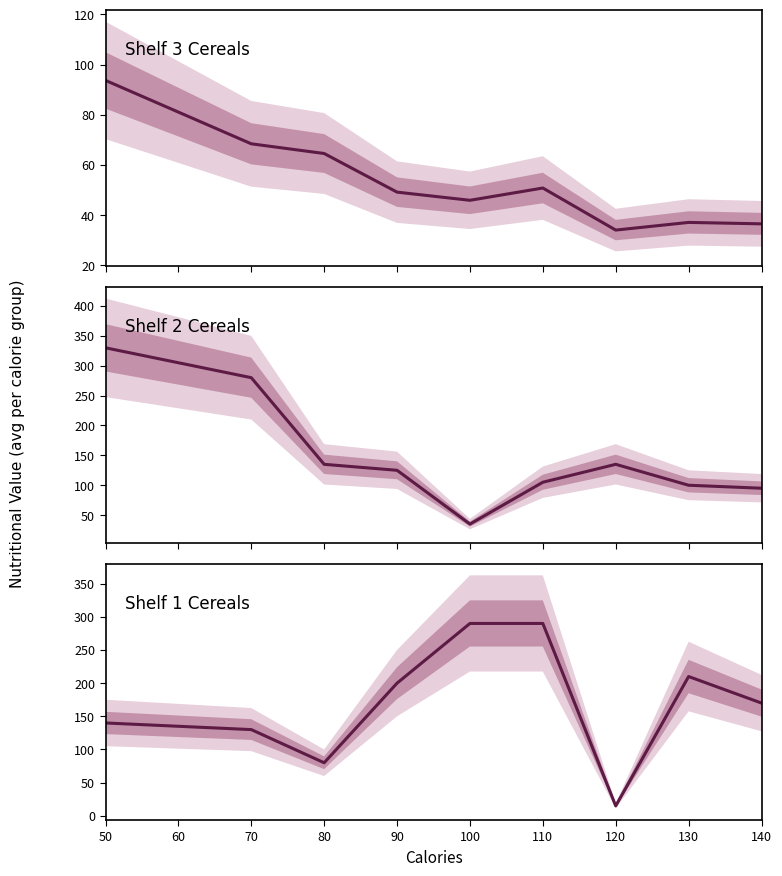

How many values in the rating series exceed 49?

5